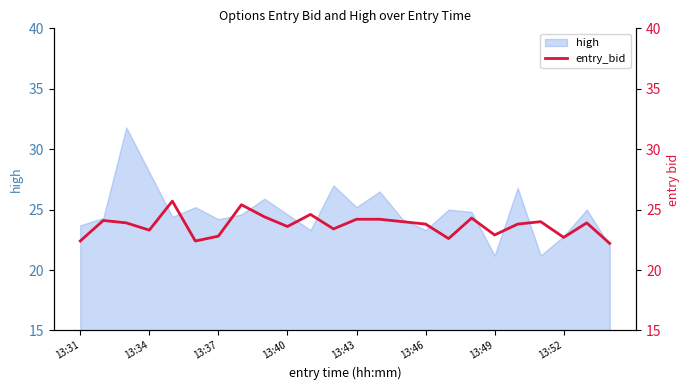

What is the value of the 17th point from the left?

22.6